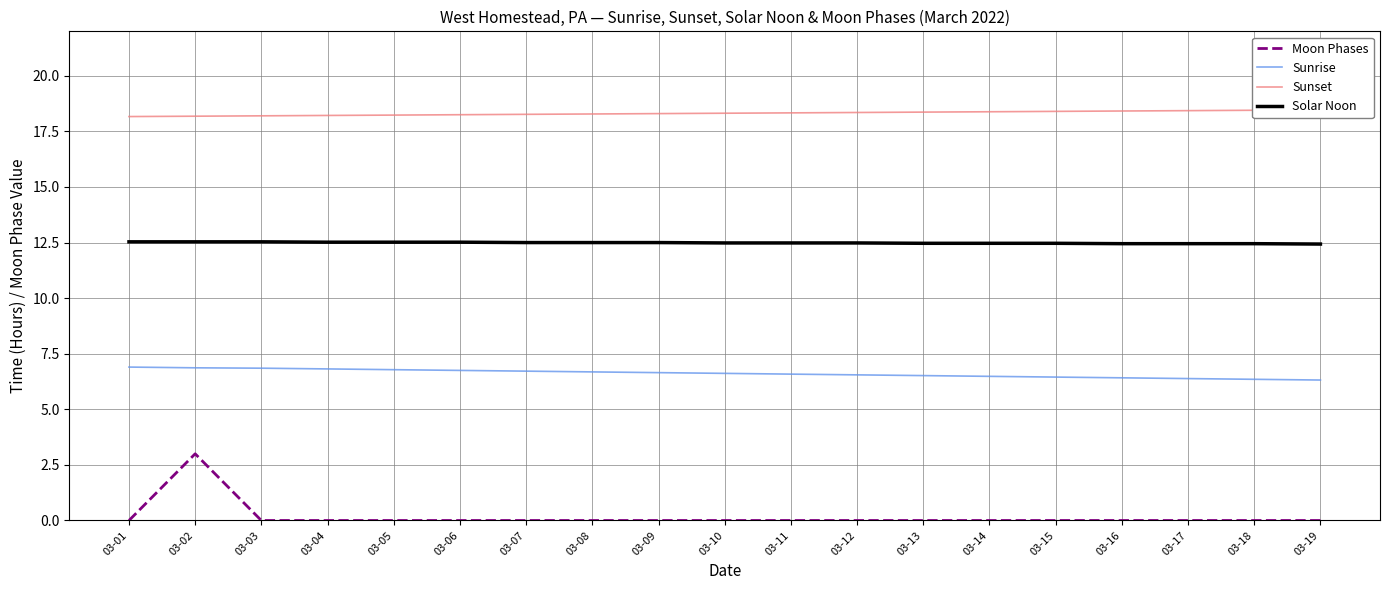

Which category has the highest value in the Sunrise series?

03-01